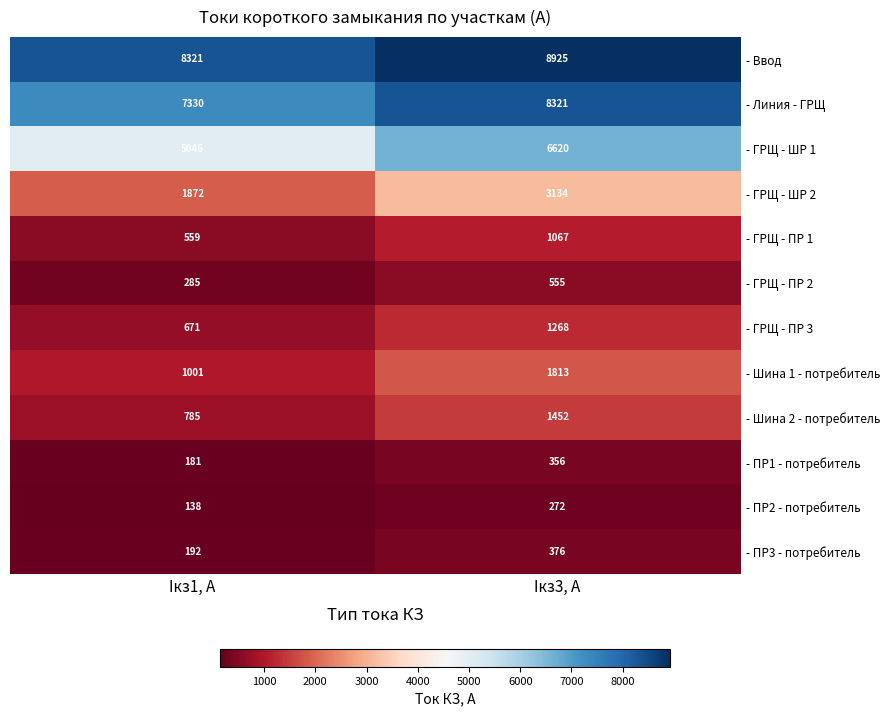

What is the sum of all - Шина 1 - потребитель values?

2814